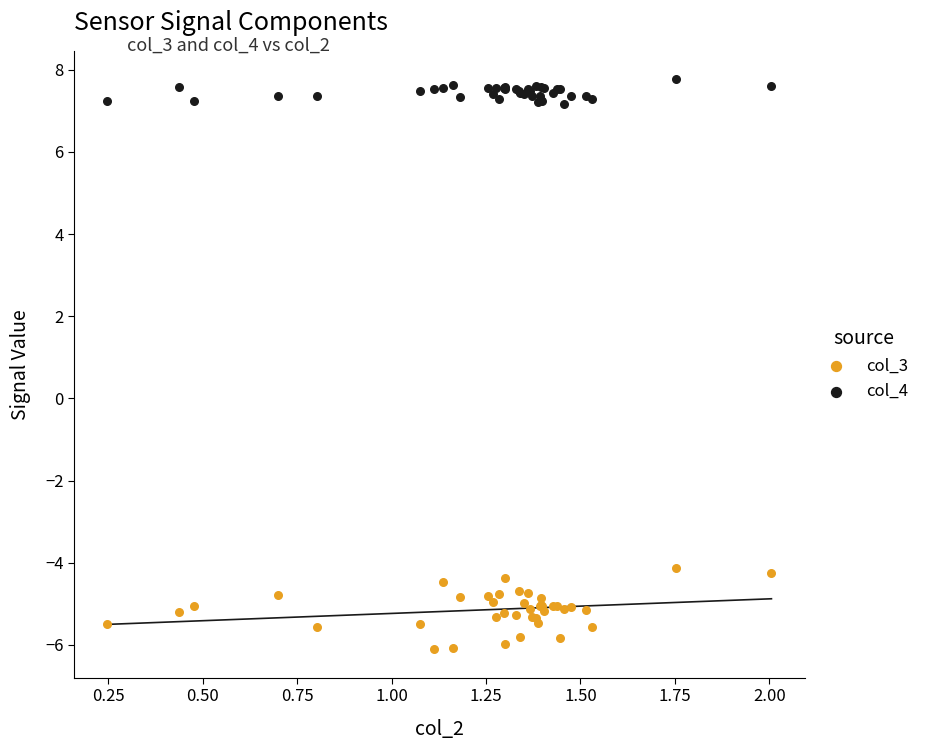

Which series contains the highest Y value?

col_4